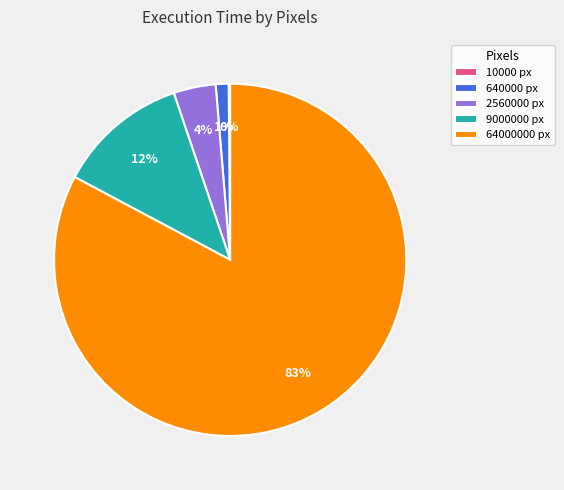

The 2560000 px slice represents 4% of the pie. True or false?

True